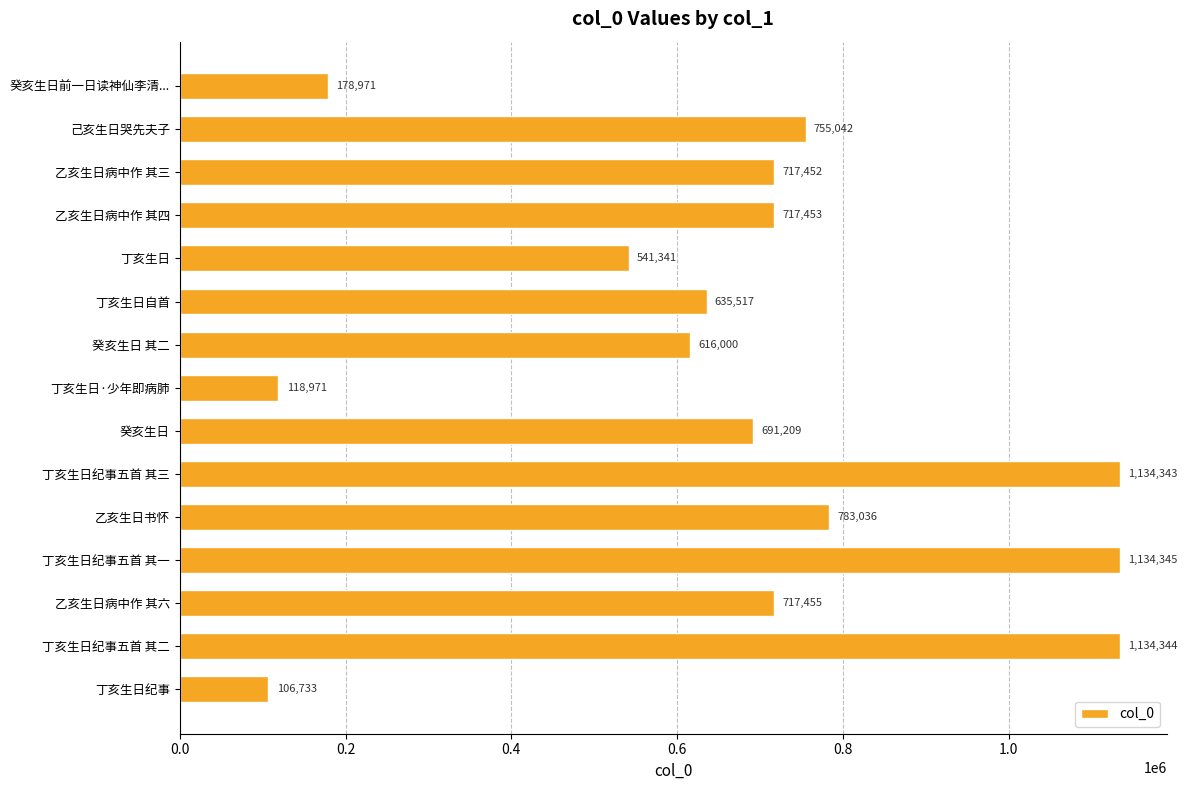

What is the difference between the maximum and minimum values?

1027612